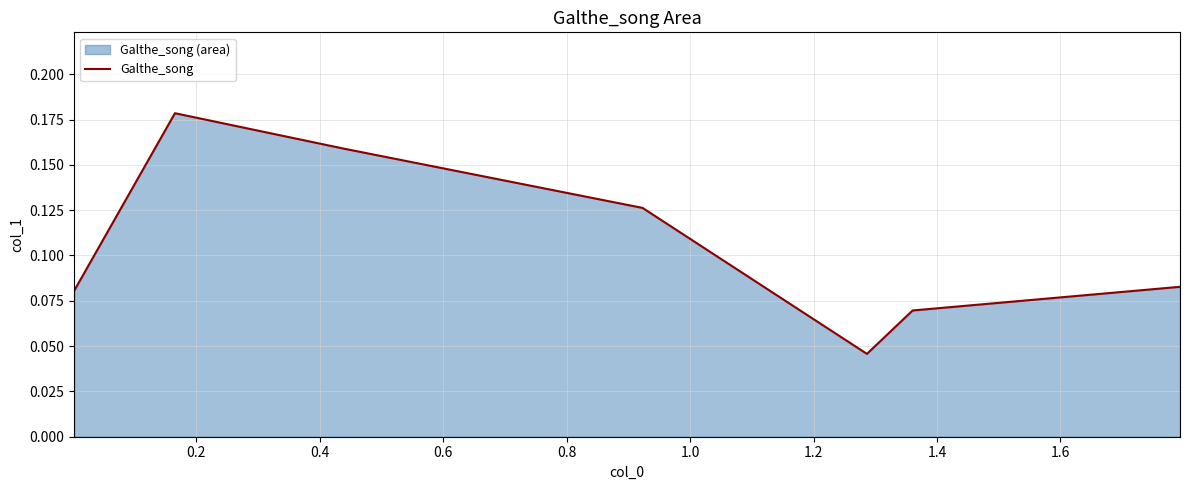

How many categories are shown in the chart?

7